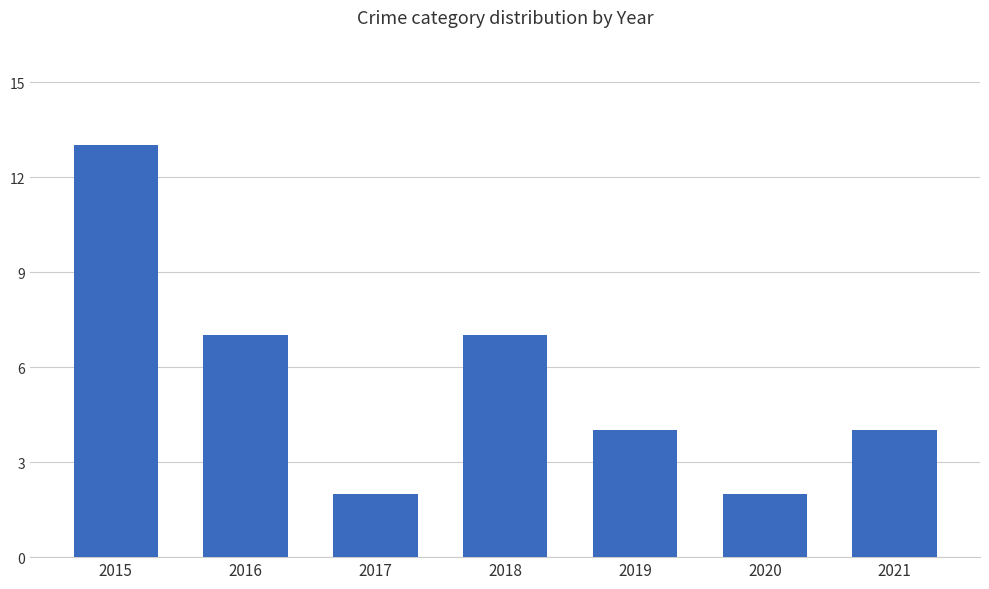

Which has a higher value, 2021 or 2016?

2016